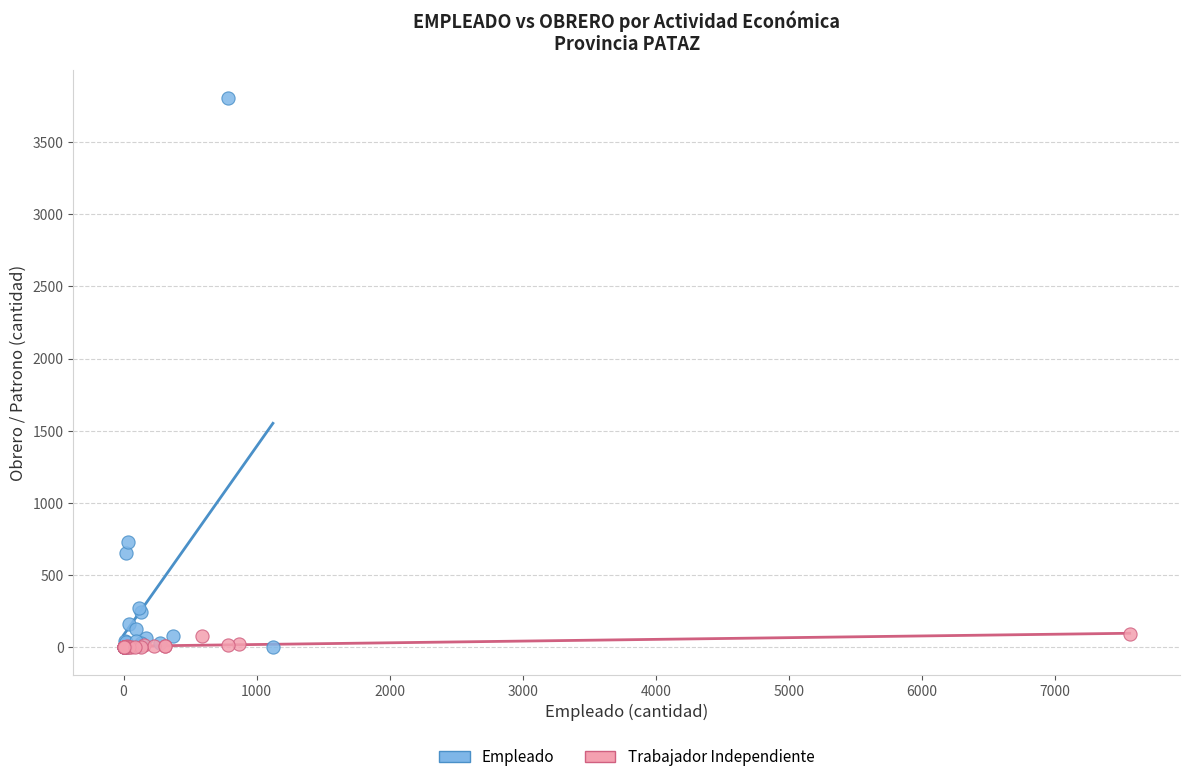

Which series has the largest Y range (max minus min)?

Empleado